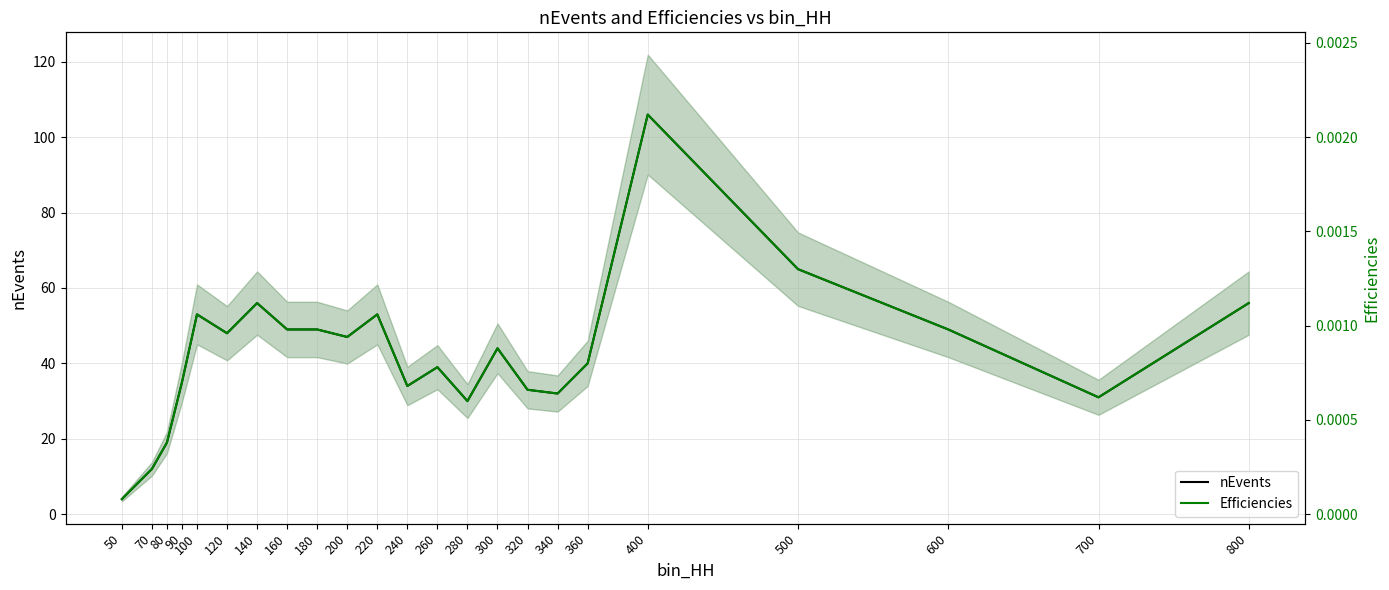

Is the value of Efficiencies at 140 greater than the value of nEvents at 70?

No